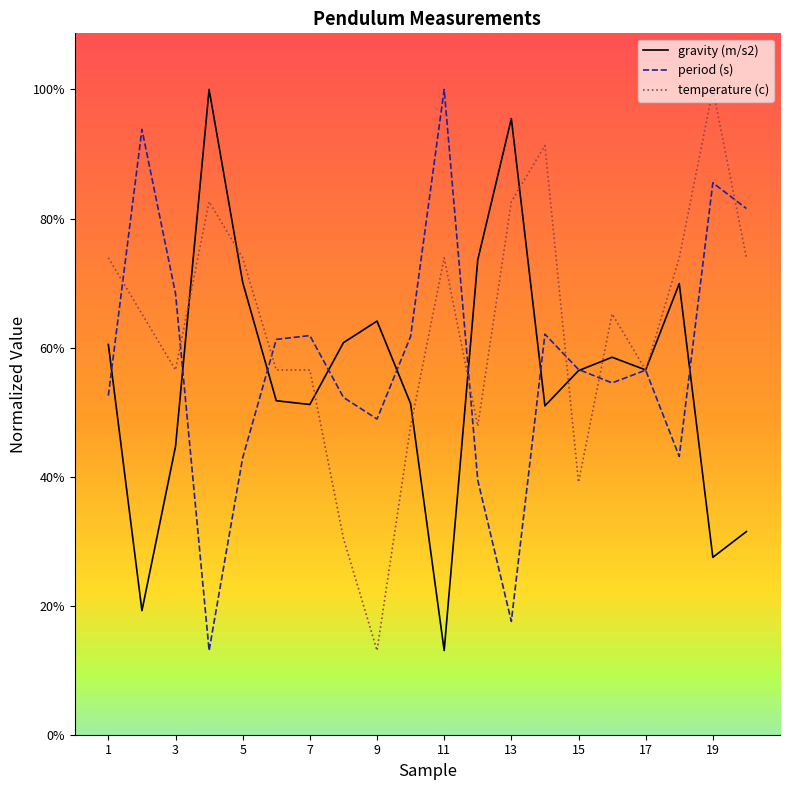

Does the chart have visible grid lines?

No